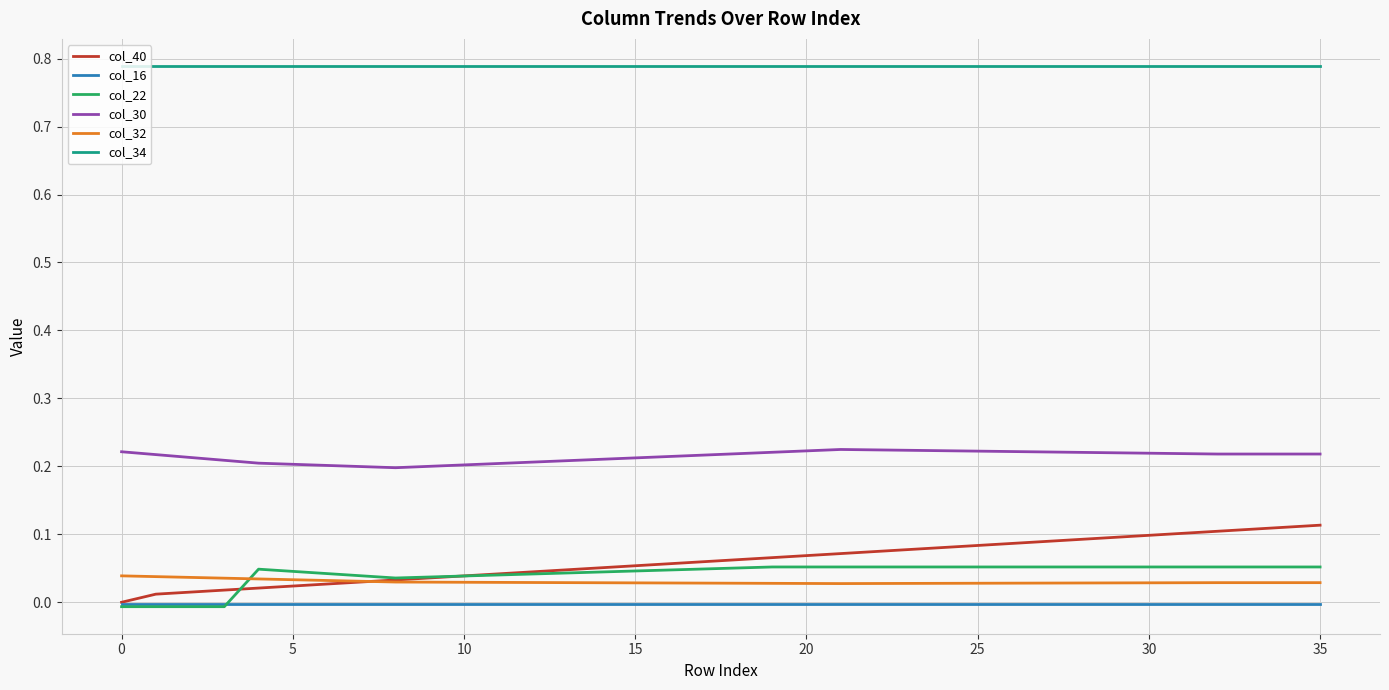

Which series has the largest total across all categories?

col_34